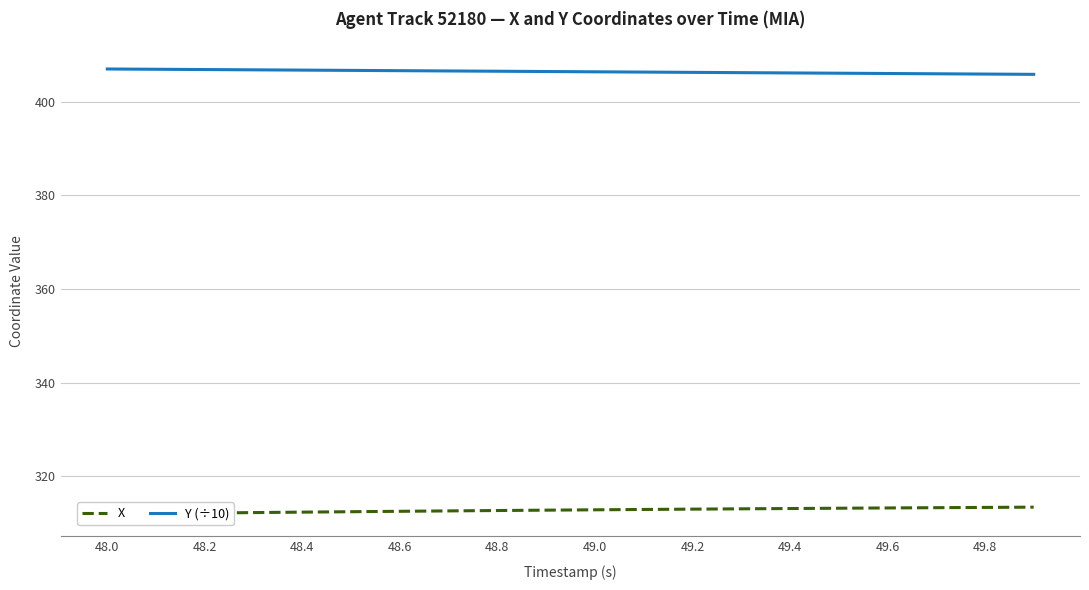

Is it true that Y (÷10) equals 151.9 at 48.6?

False